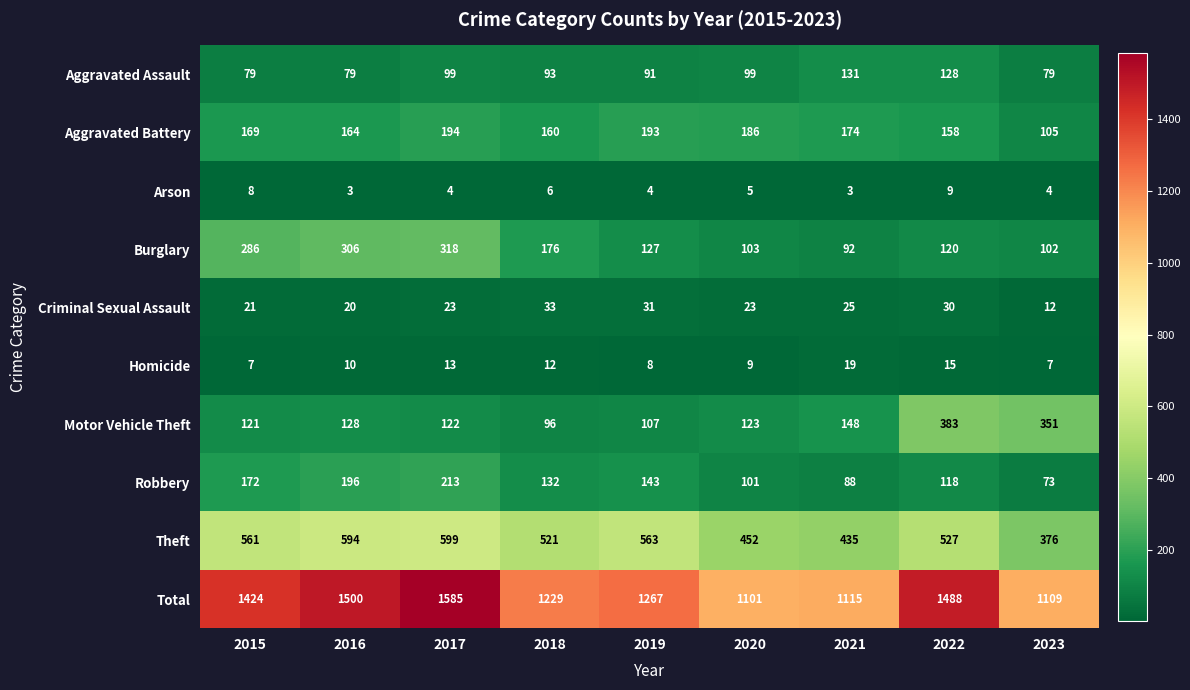

What is the total value across all series at 2023?

2218